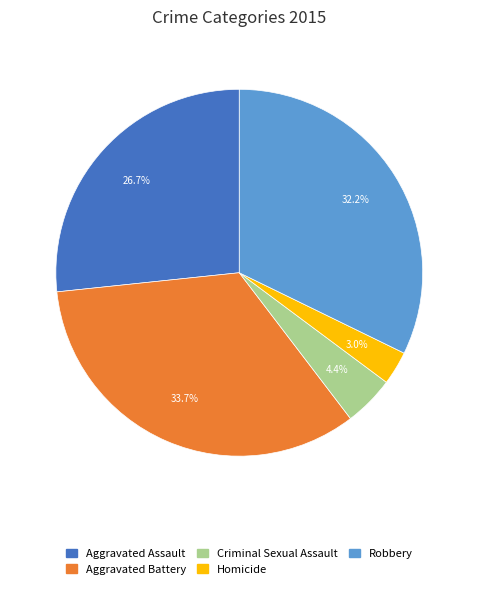

To the nearest percent, what portion does Homicide represent?

3%